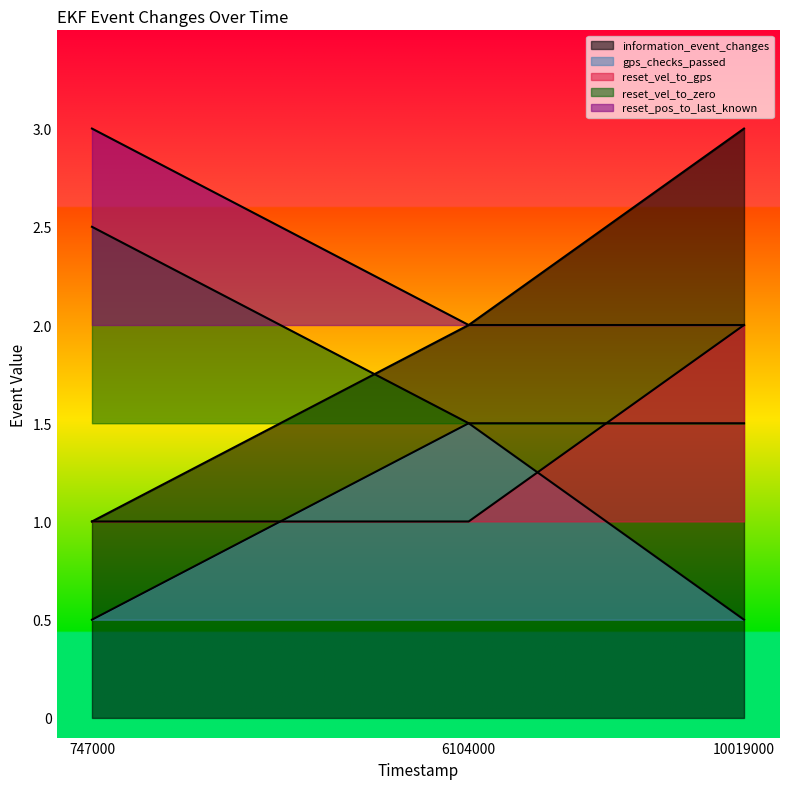

The value of reset_pos_to_last_known at 747000 is 4.9. True or false?

False